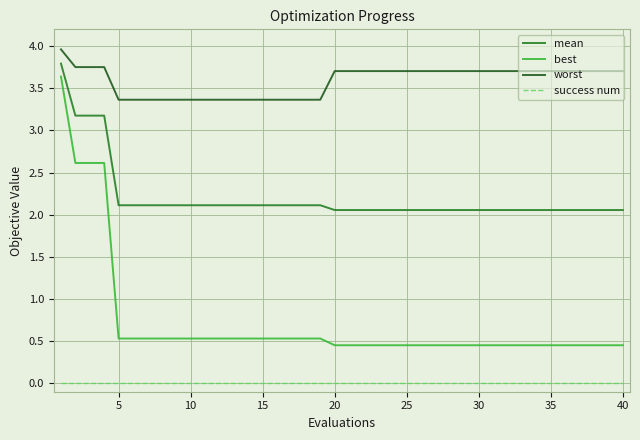

Which series has the widest spread of values?

best